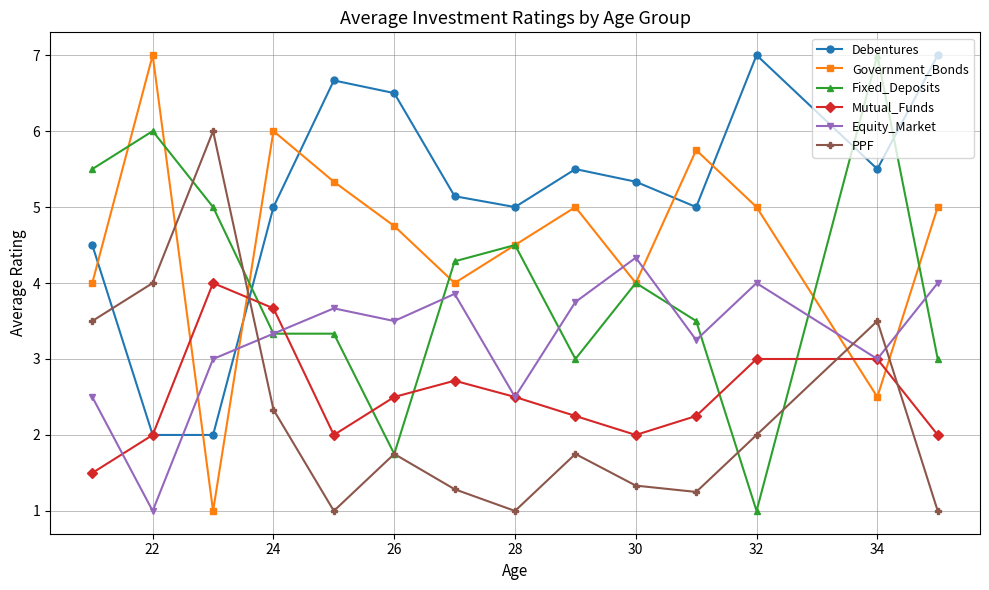

What is the value of the Government_Bonds point at the 3rd from the left?

1.0